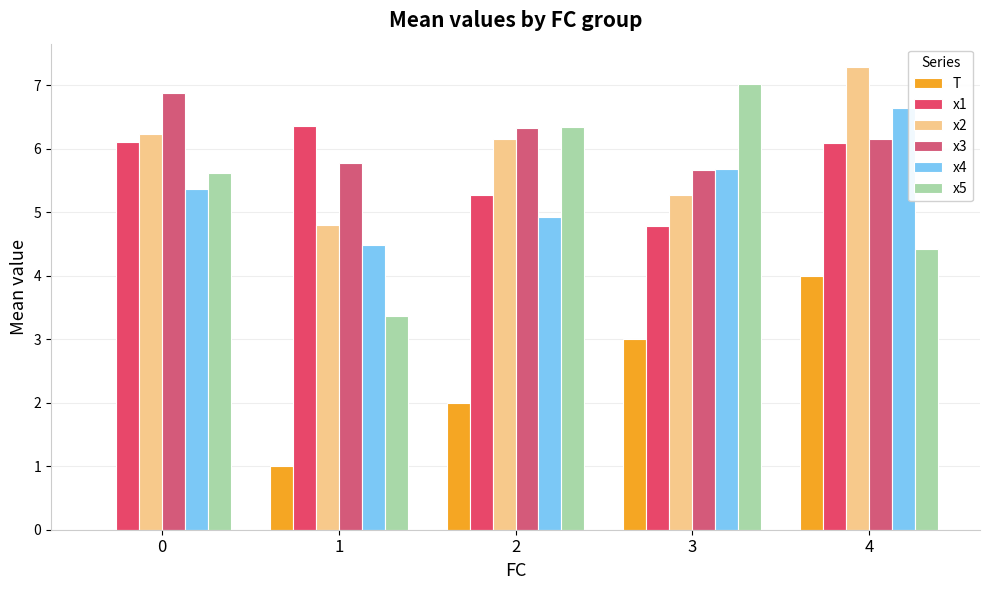

Reading left to right, what are all the values shown in this chart?

T: 0.0	1.0	2.0	3.0	4.0
x1: 6.1	6.4	5.3	4.8	6.1
x2: 6.2	4.8	6.2	5.3	7.3
x3: 6.9	5.8	6.3	5.7	6.2
x4: 5.4	4.5	4.9	5.7	6.6
x5: 5.6	3.4	6.3	7.0	4.4